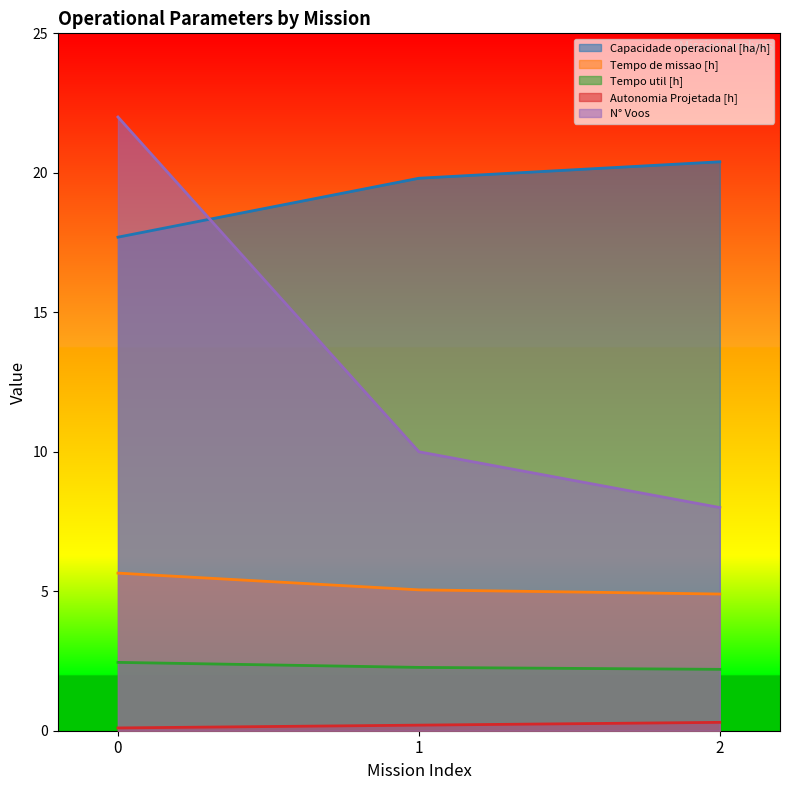

The Autonomia Projetada [h] series shows 0.1 at 1. True or false?

False